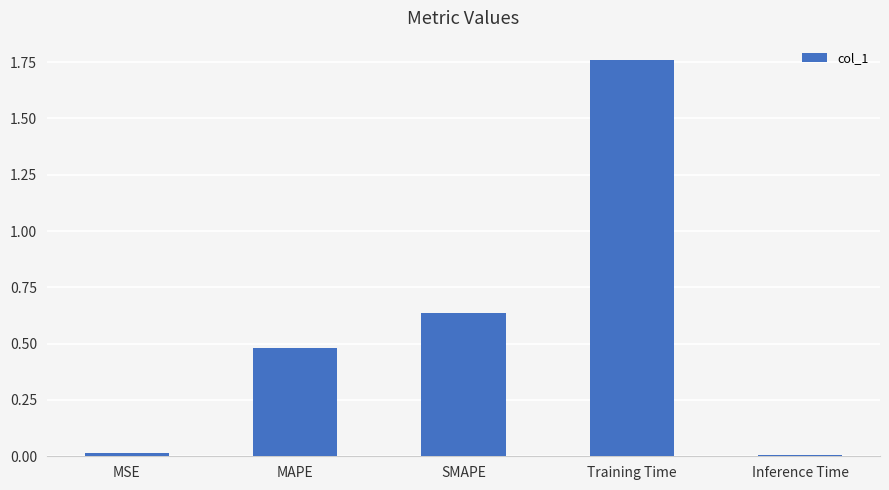

At which category does the chart reach its peak across all series?

Training Time